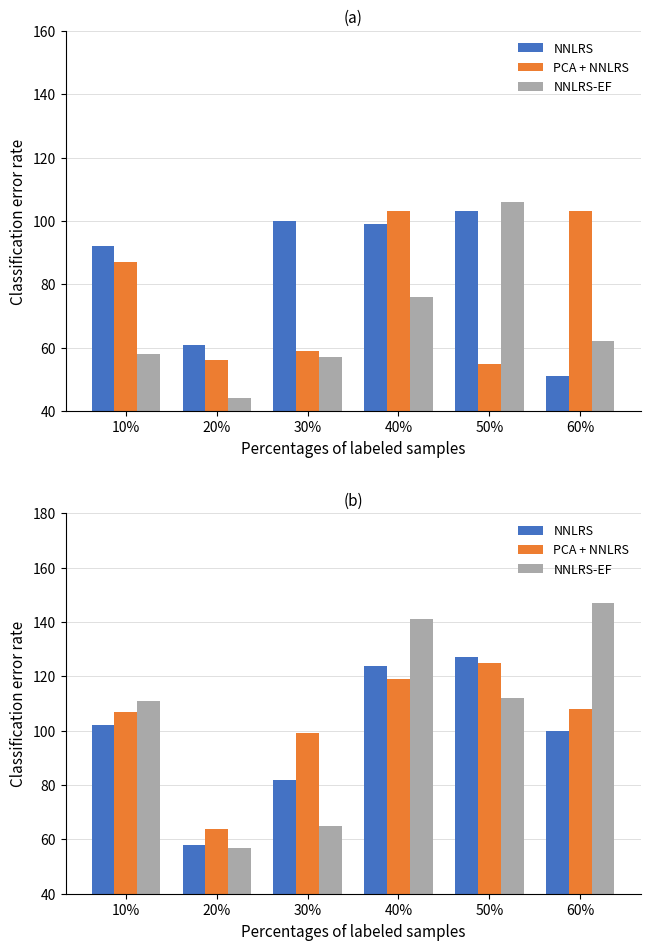

Count the number of categories in the chart.

6